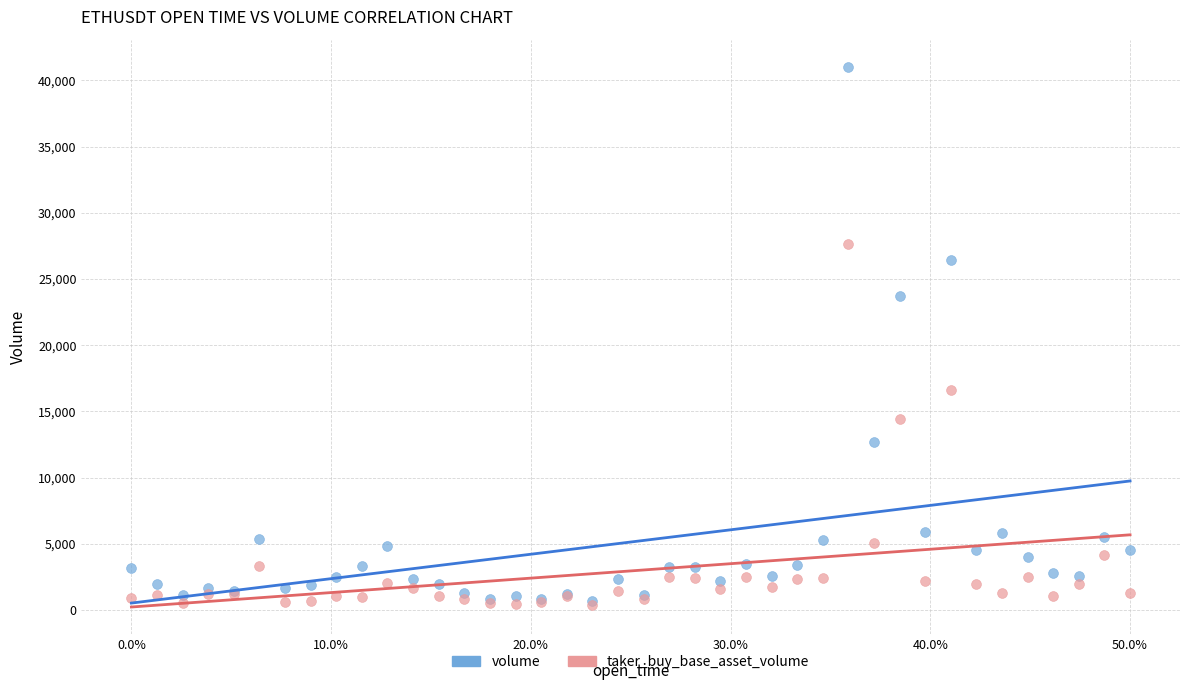

In the volume series, what Y value is closest to 20839?

23680.5